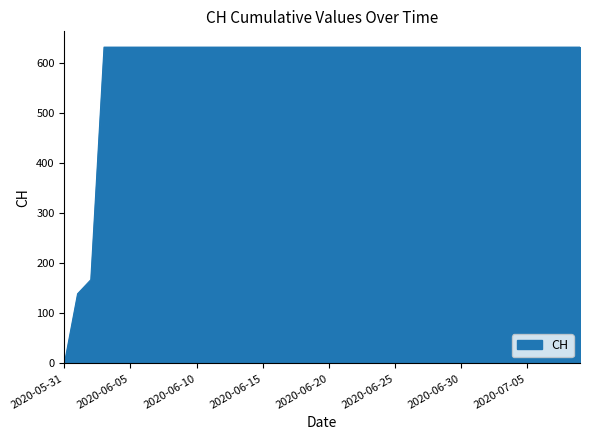

True or false: there are more than 2 points higher than both neighbors.

False